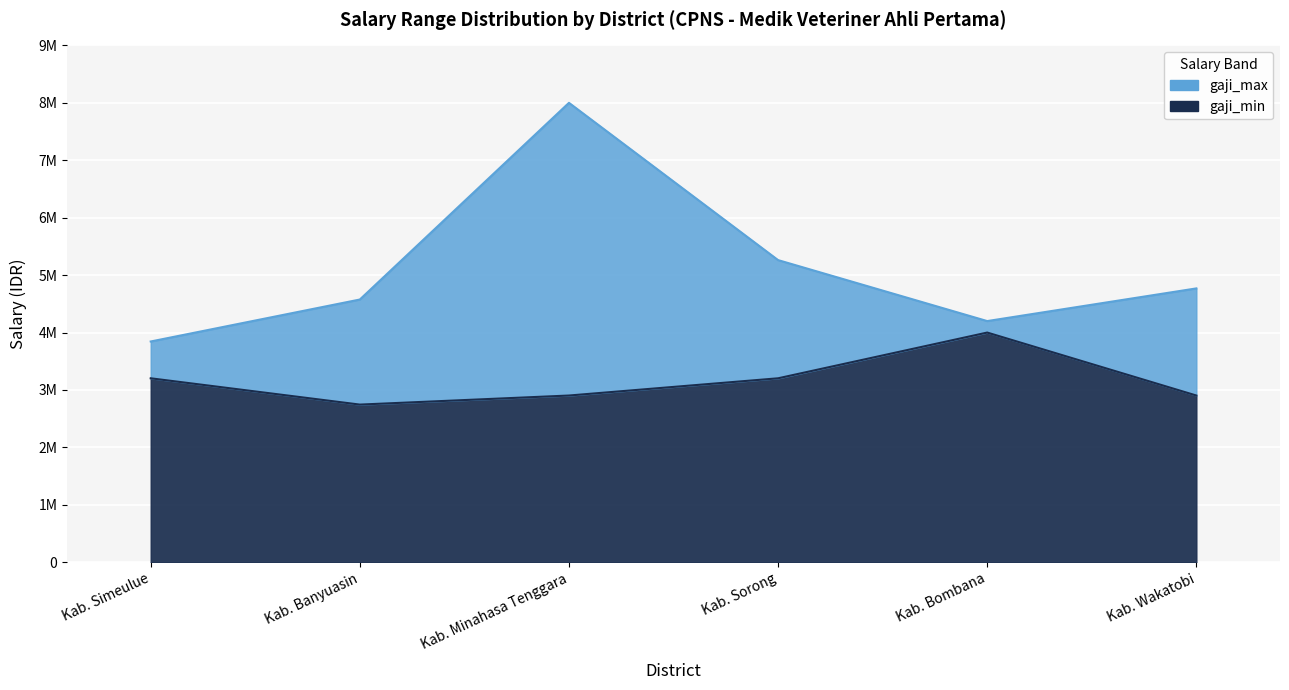

How many values in the gaji_min series are below 3203600?

3